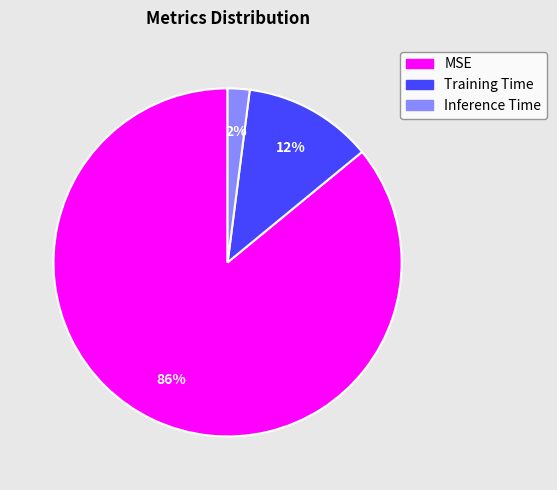

What is the largest slice in the pie chart?

MSE